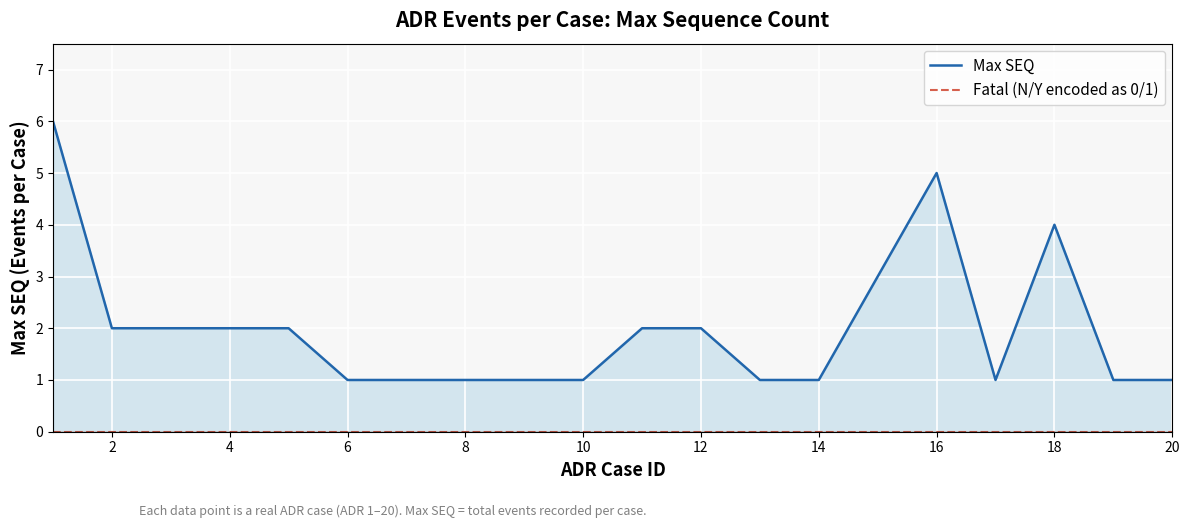

How many lines are shown in the chart?

2